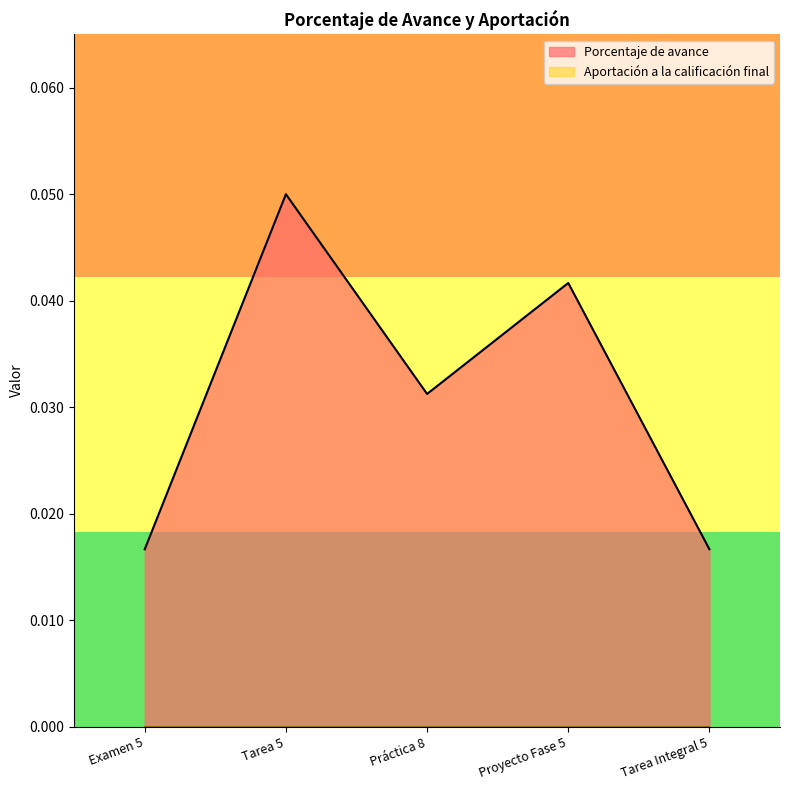

True or false: the data has more than 2 interior local peaks.

False